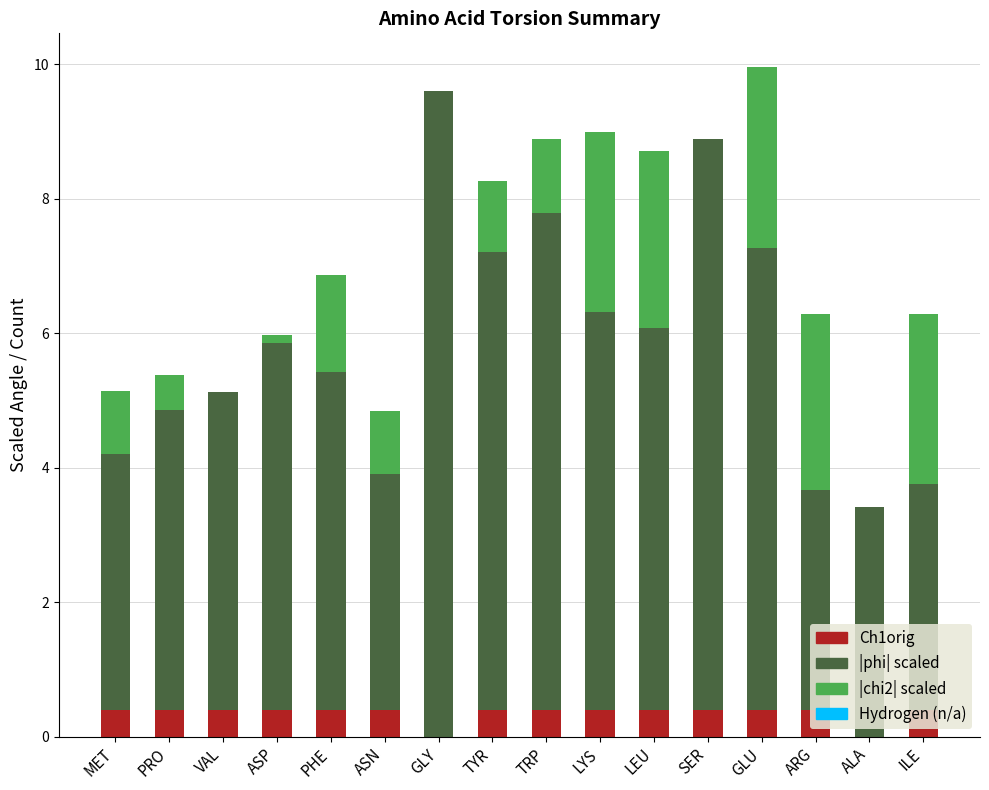

What is the total value across all series at LEU?

8.7